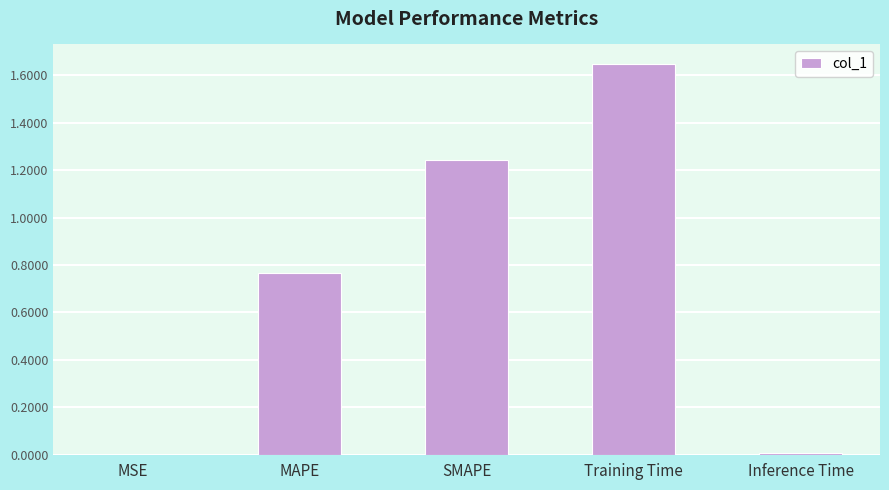

True or false: the data shows 0.0 at MSE.

True